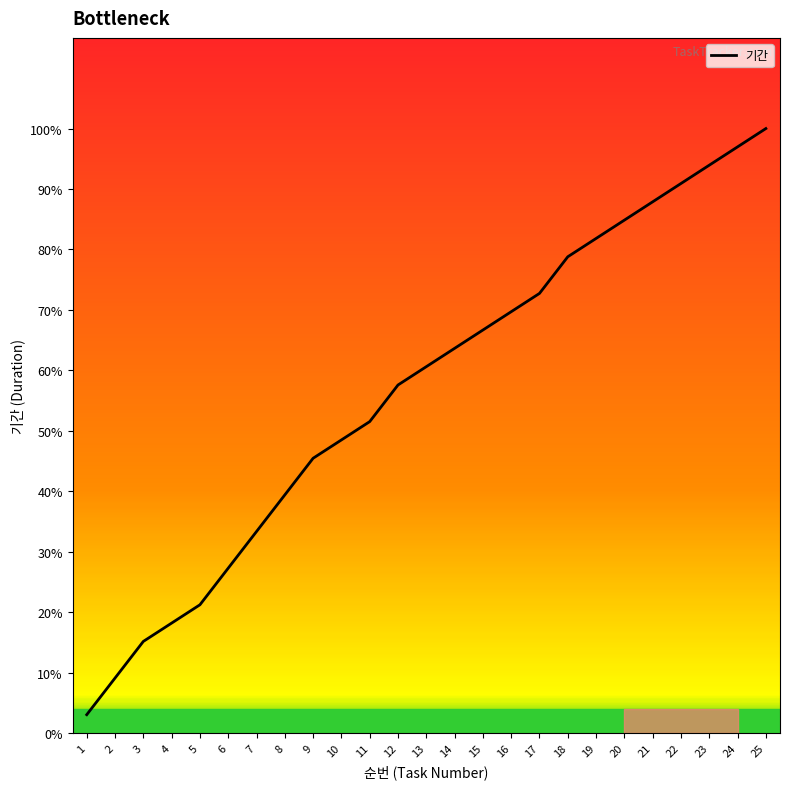

Where is the data nearest to the value 0?

1